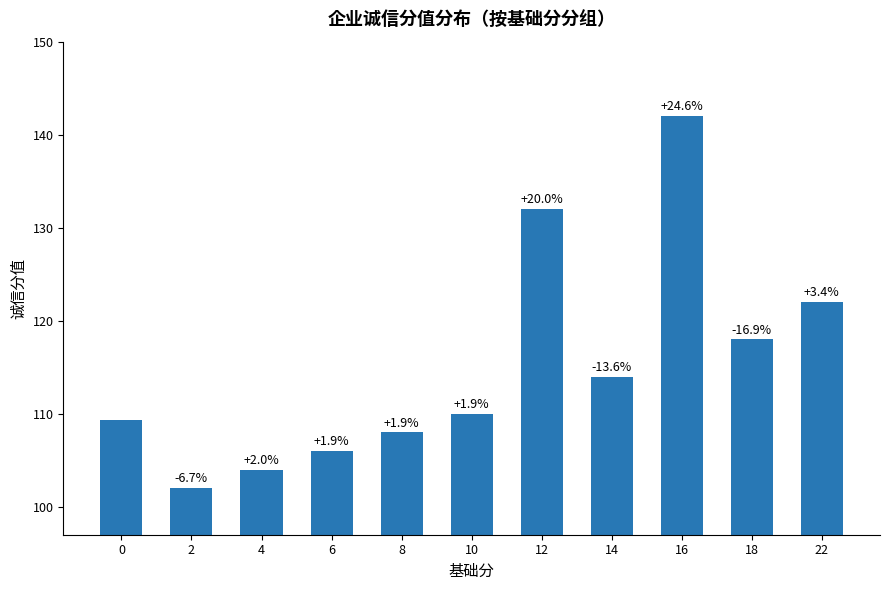

What is the ratio of the value at 16 to the value at 14?

1.2